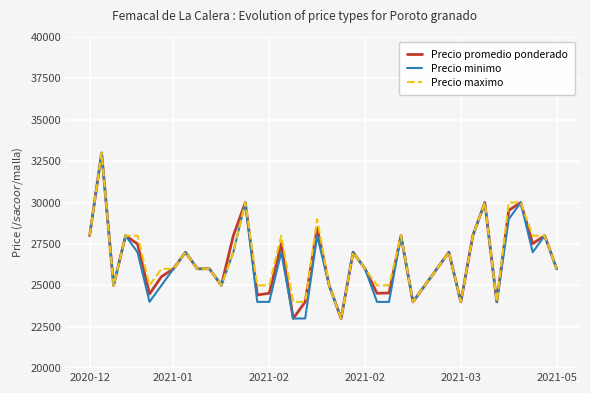

What is the lowest value of the Precio promedio ponderado series?

23000